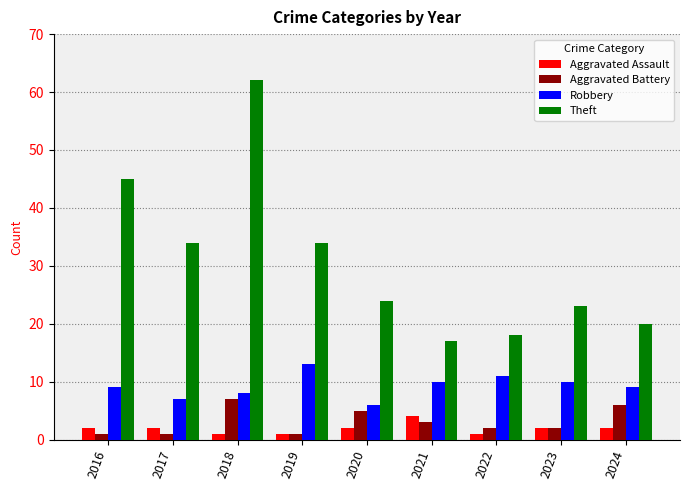

Rank the series by their maximum value, from highest to lowest.

Theft, Robbery, Aggravated Battery, Aggravated Assault